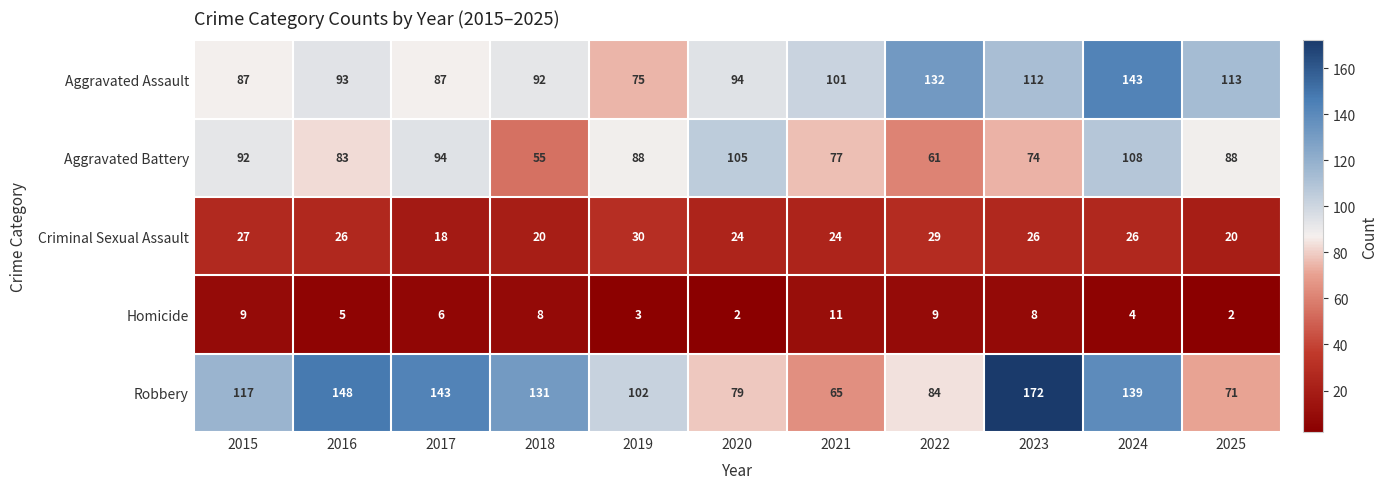

At which label is Homicide closest to 6?

2017